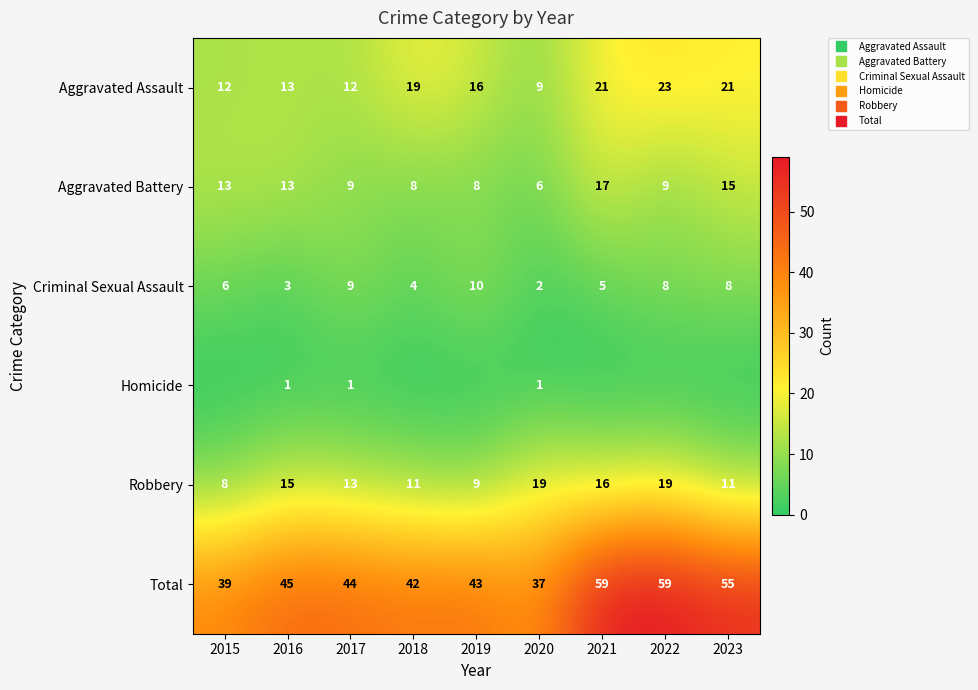

List the series in order of their peak value, highest first.

Total, Aggravated Assault, Robbery, Aggravated Battery, Criminal Sexual Assault, Homicide